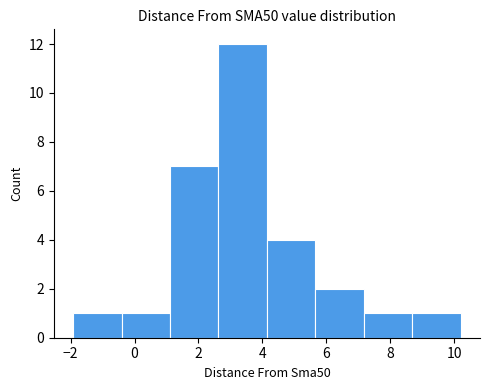

How tall is the bar that spans 7.2 to 8.6 on the x-axis? Neither the bar edges nor the heights are printed on the chart, so give them approximately, as read against the axes.

1